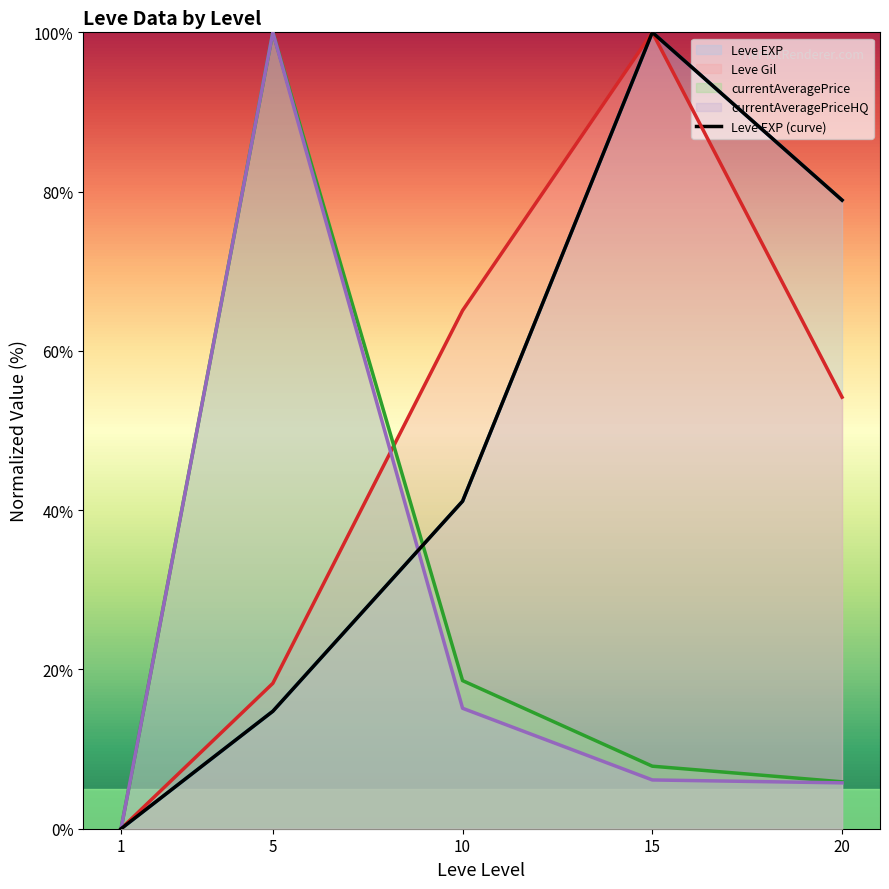

Count the number of categories in the chart.

5